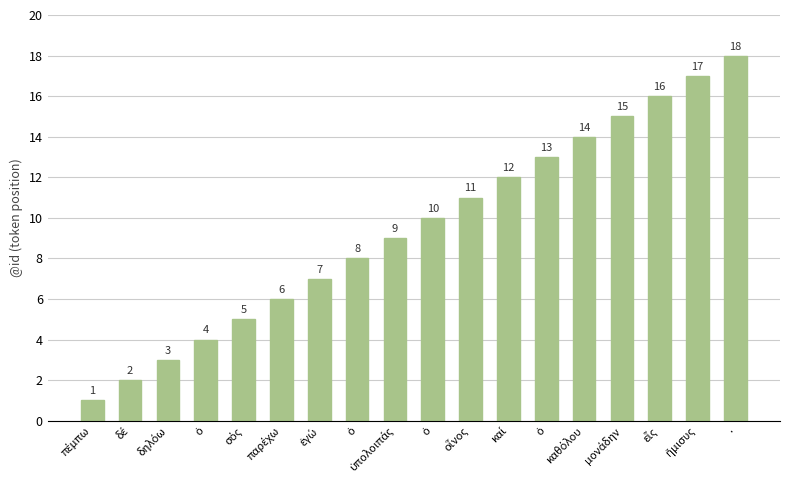

Rank the categories by value from lowest to highest.

πέμπω, δέ, δηλόω, ὁ, σός, παρέχω, ἐγώ, ὁ, ὑπολοιπάς, ὁ, οἶνος, καί, ὁ, καθόλου, μονάδην, εἷς, ἥμισυς, .